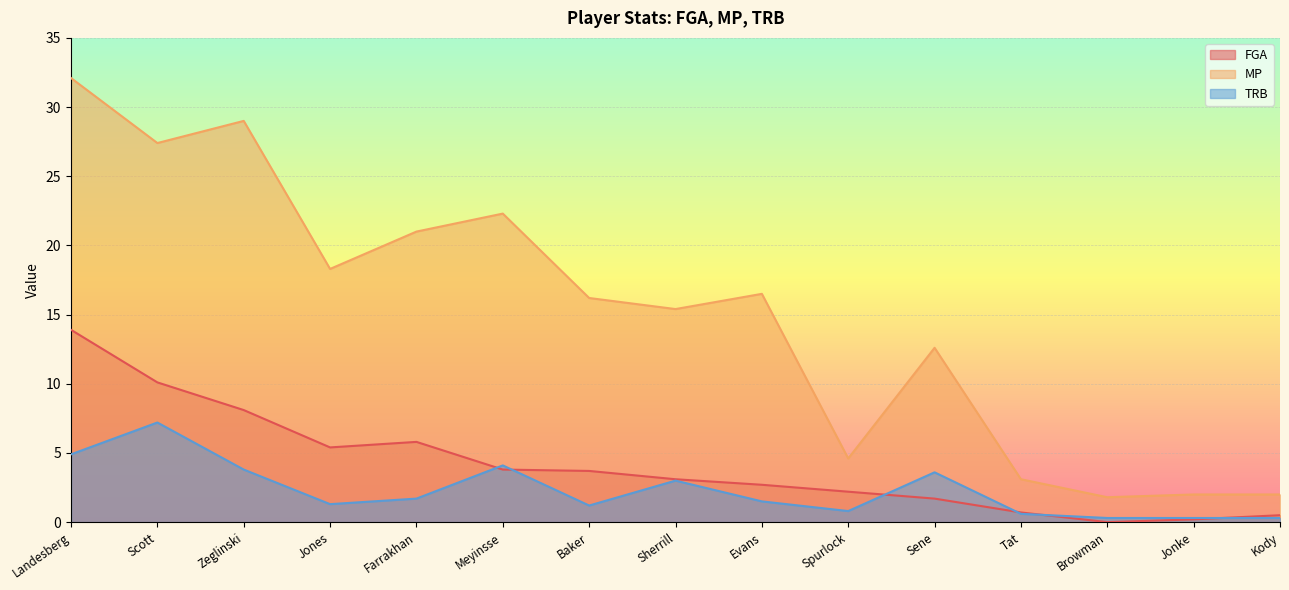

How many series are shown in this chart?

3